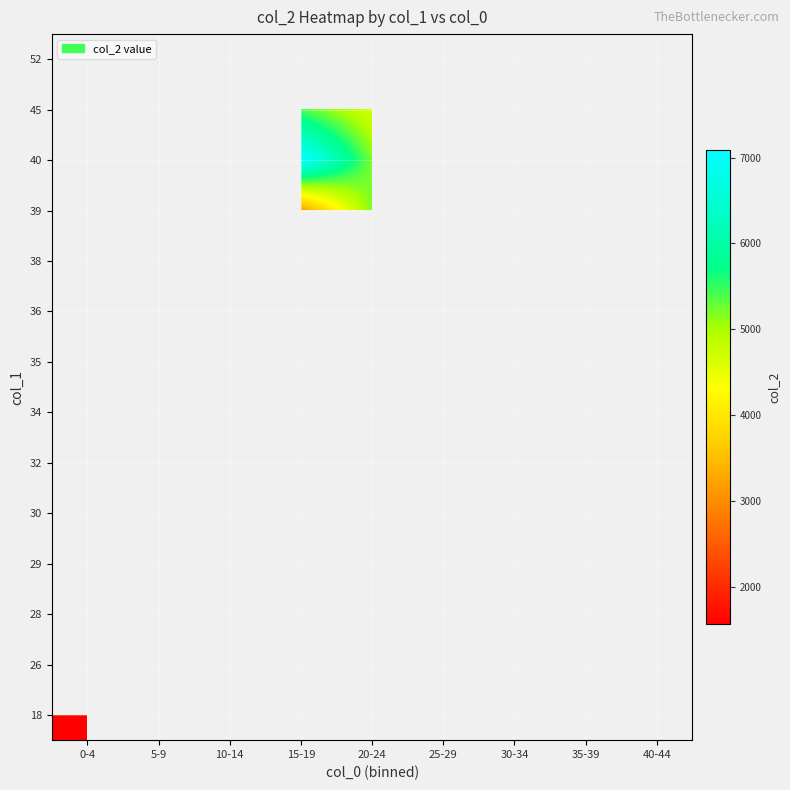

What is the maximum value shown in the chart?

7089.0